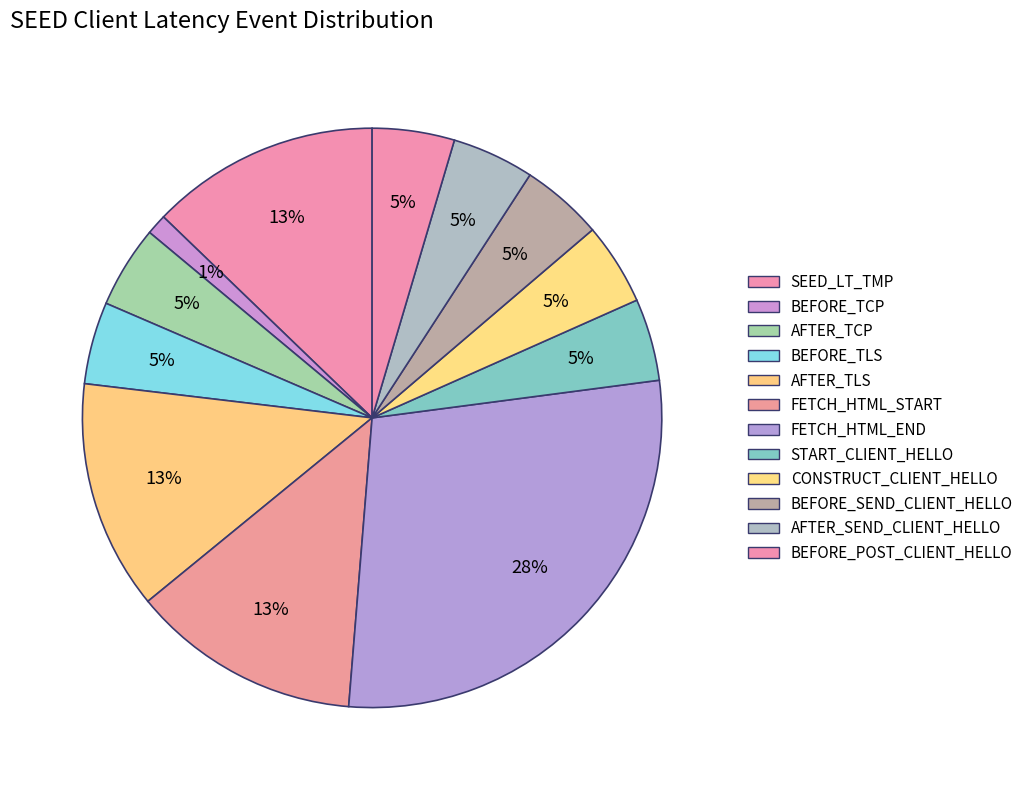

How many segments does this pie chart have?

12